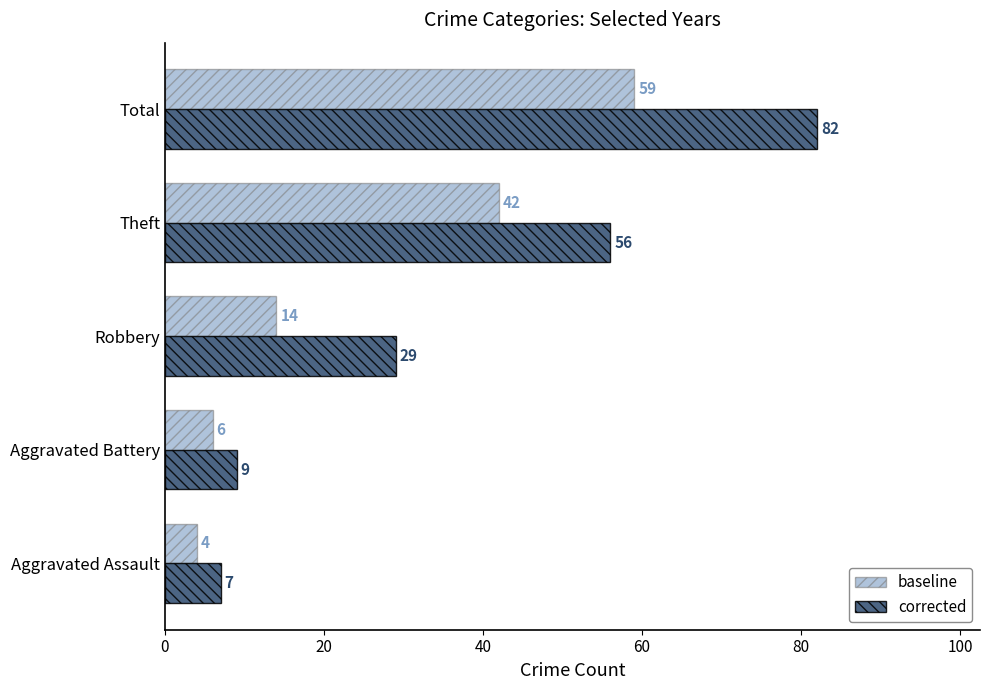

At how many categories does at least one series exceed 42?

2